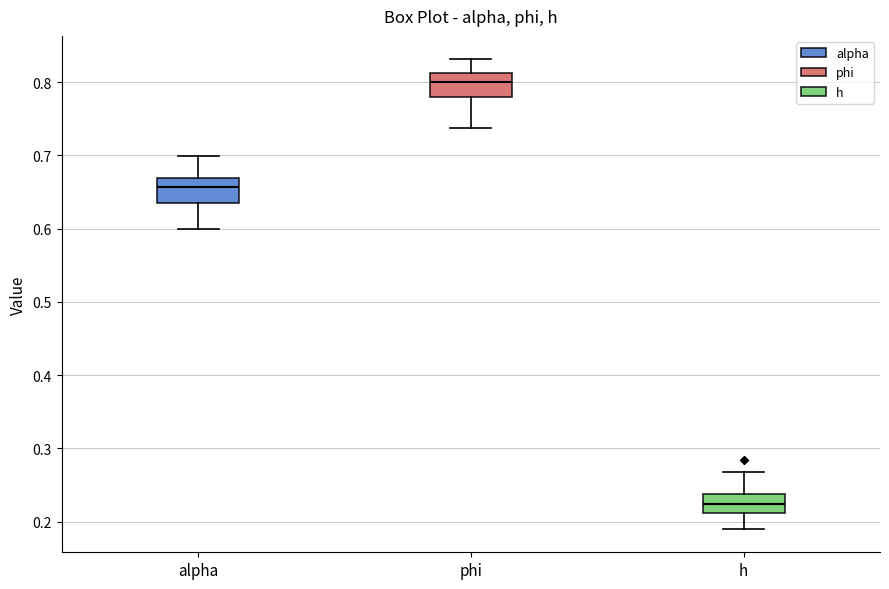

Where does the upper whisker of the box for h end on the y-axis? The values are not printed on the chart, so give them approximately, as read against the axis.

0.27